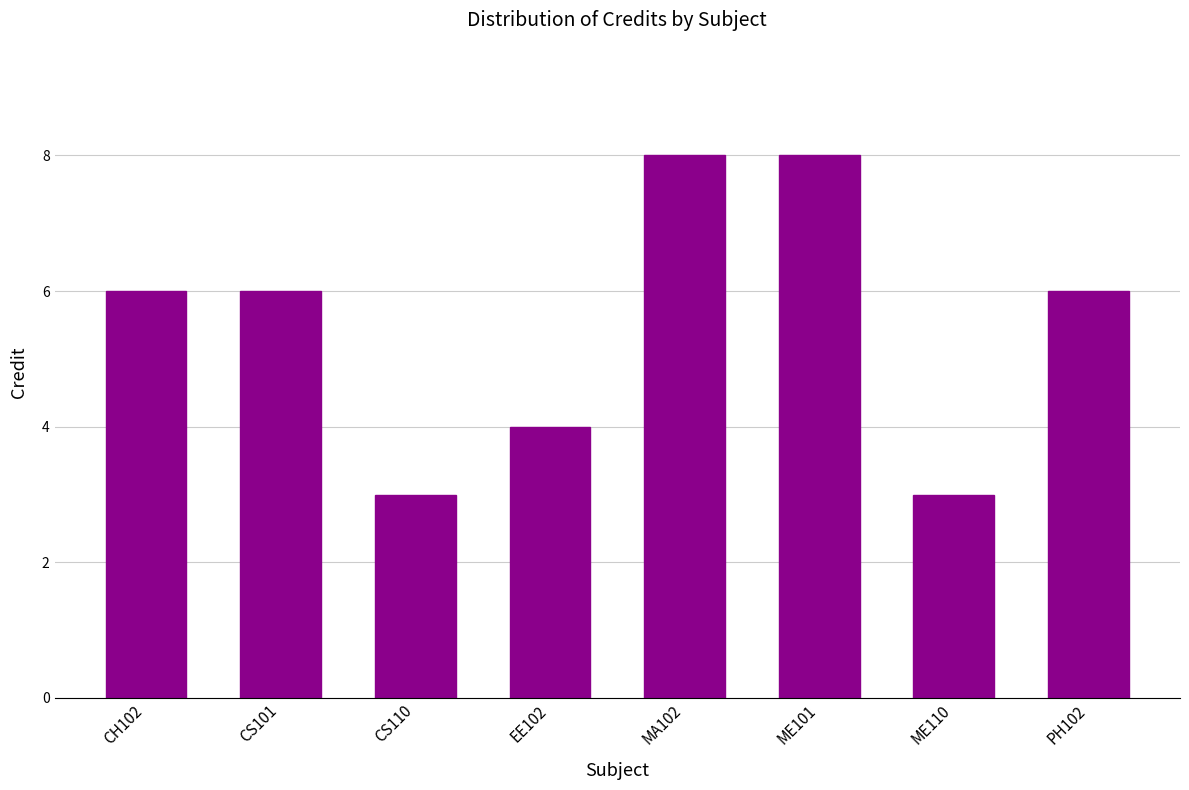

What is the change in value from ME110 to PH102?

+3